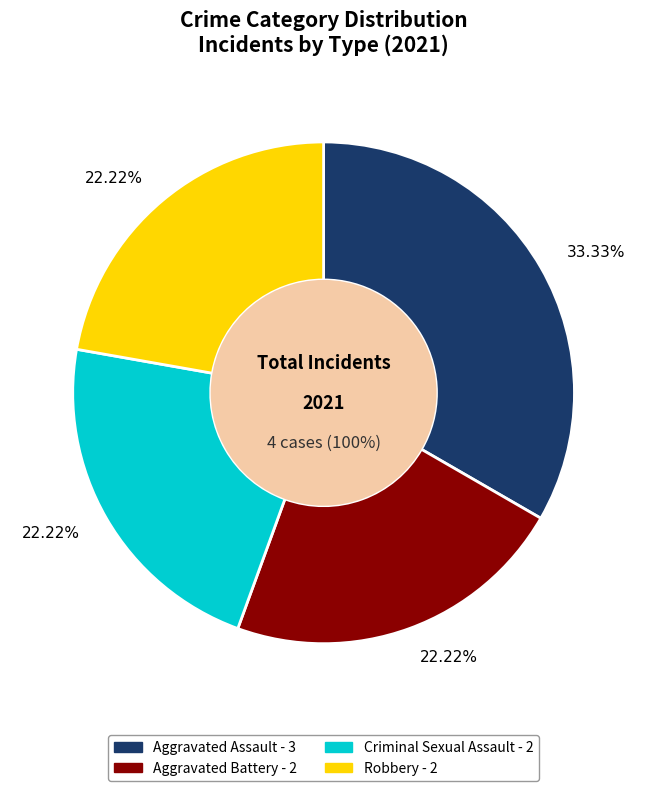

Do Aggravated Assault and Criminal Sexual Assault together represent more than half of the pie?

Yes